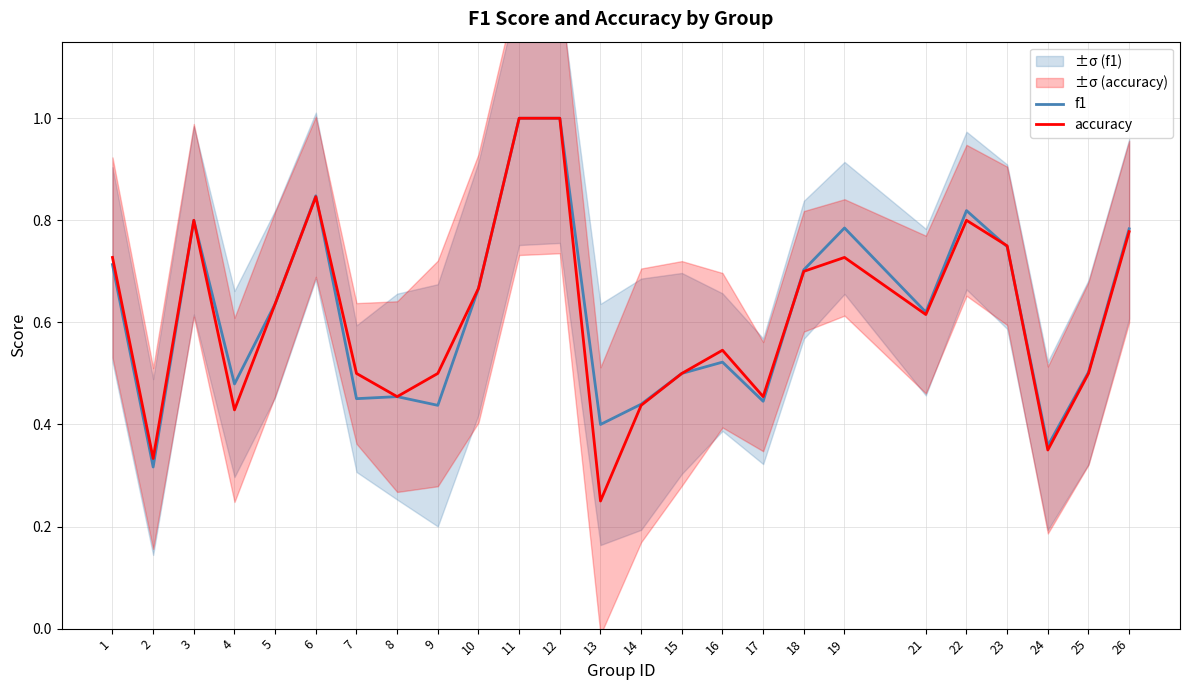

Is it true that accuracy equals 0.3 at 14?

False